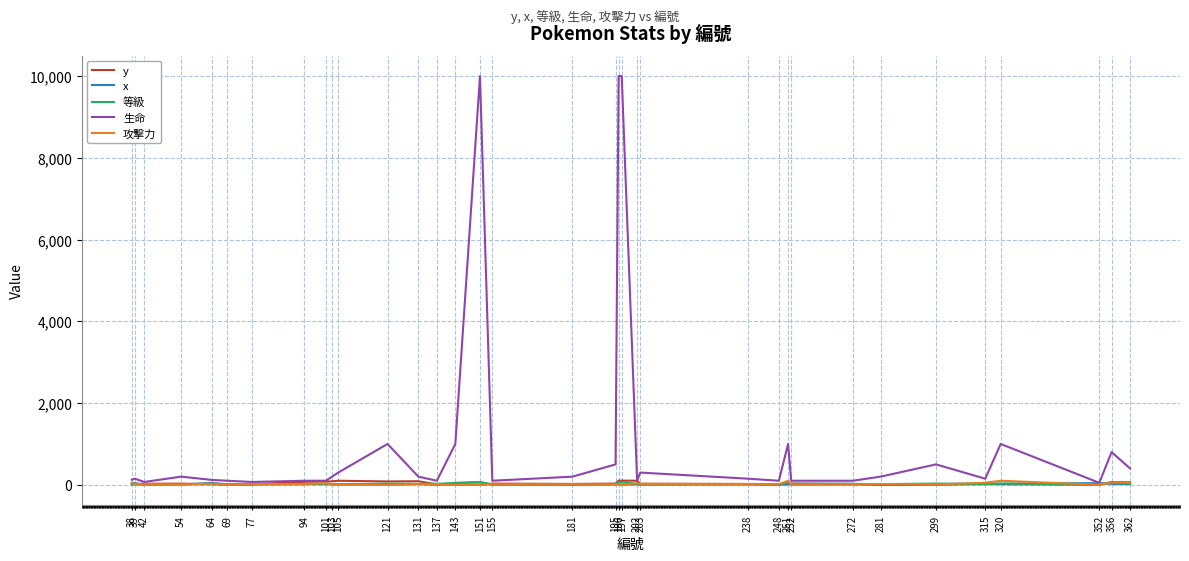

What is the maximum value shown in the chart?

10000